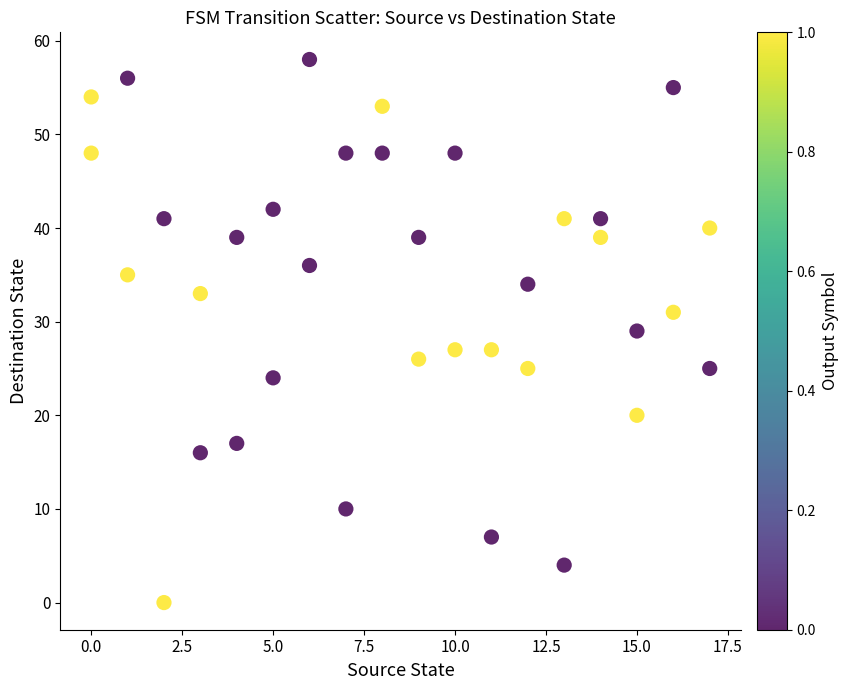

What is the range of X values (max minus min)?

17